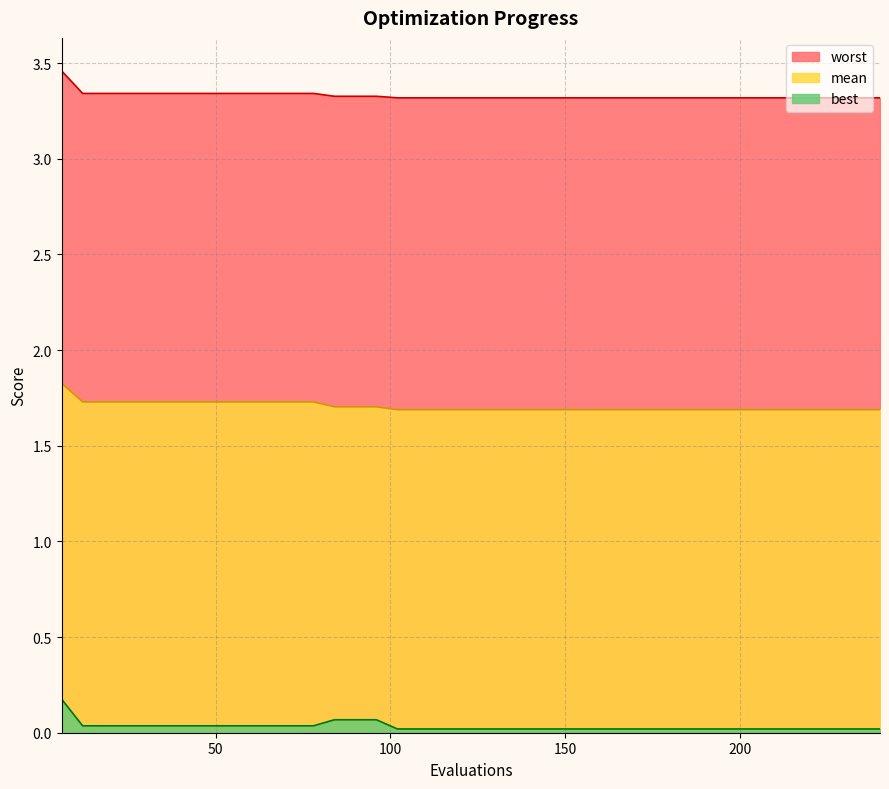

At which label does worst reach its minimum?

102